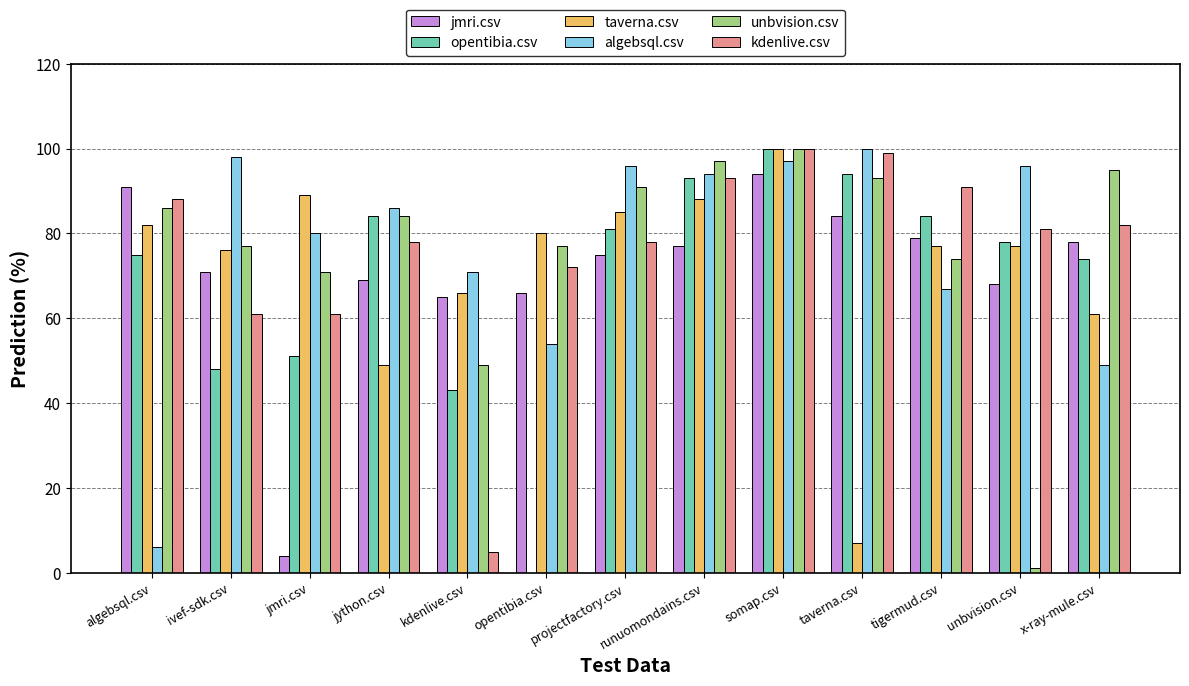

Which series changed the most between somap.csv and x-ray-mule.csv?

algebsql.csv